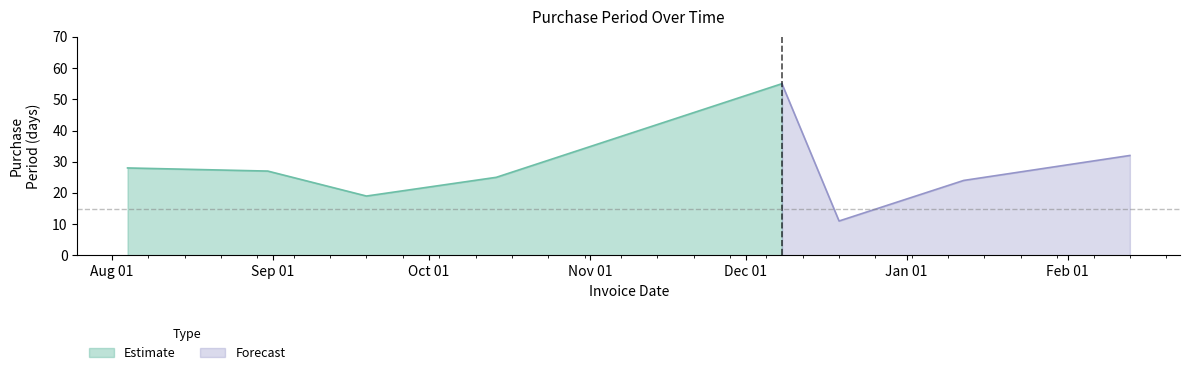

Reading left to right, what are all the values shown in this chart?

2016-08-04=28	2016-08-31=27	2016-09-19=19	2016-10-14=25	2016-12-08=55	2016-12-19=11	2017-01-12=24	2017-02-13=32